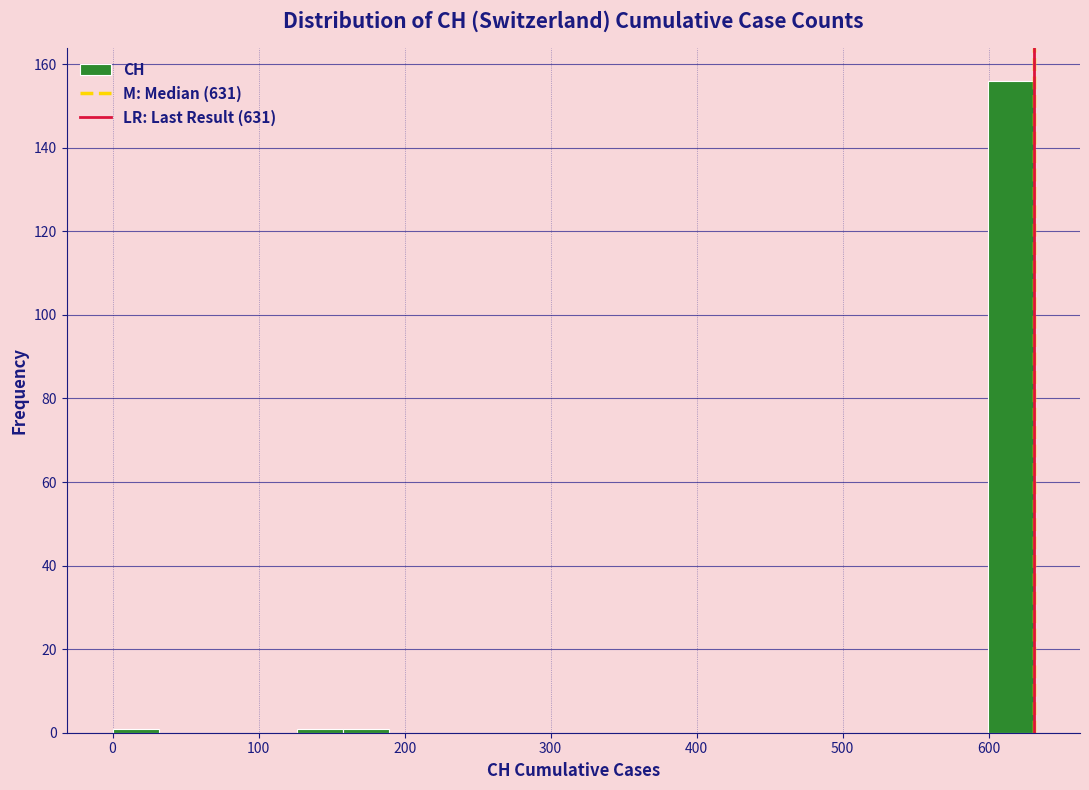

Read against the x-axis, roughly where is the centre of the tallest bar?

620